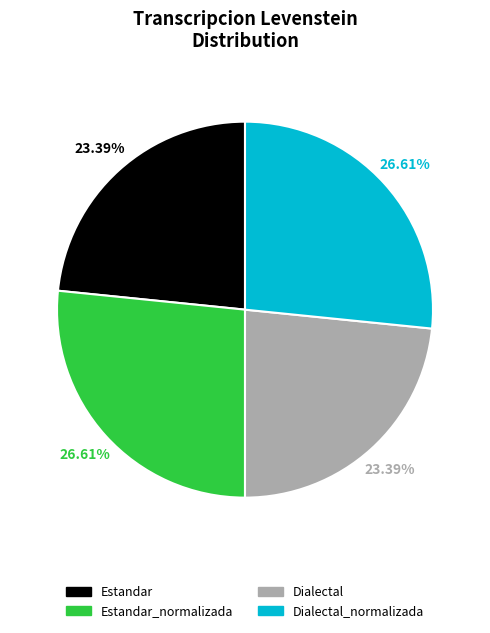

What is the ratio of the value at Estandar_normalizada to the value at Dialectal_normalizada?

1.0